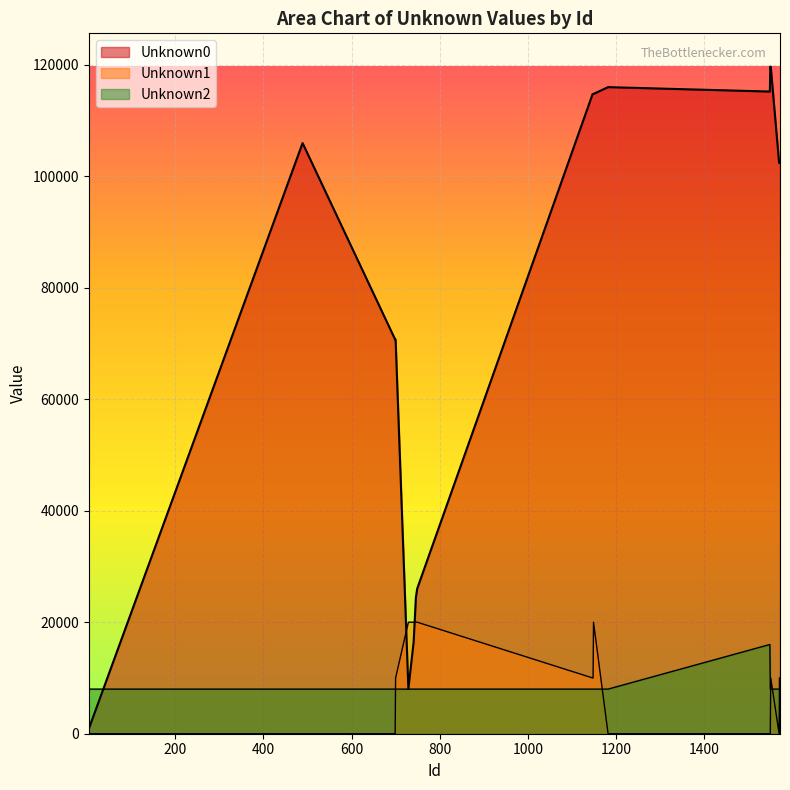

What is the approximate value of Unknown2 at 1148?

8000